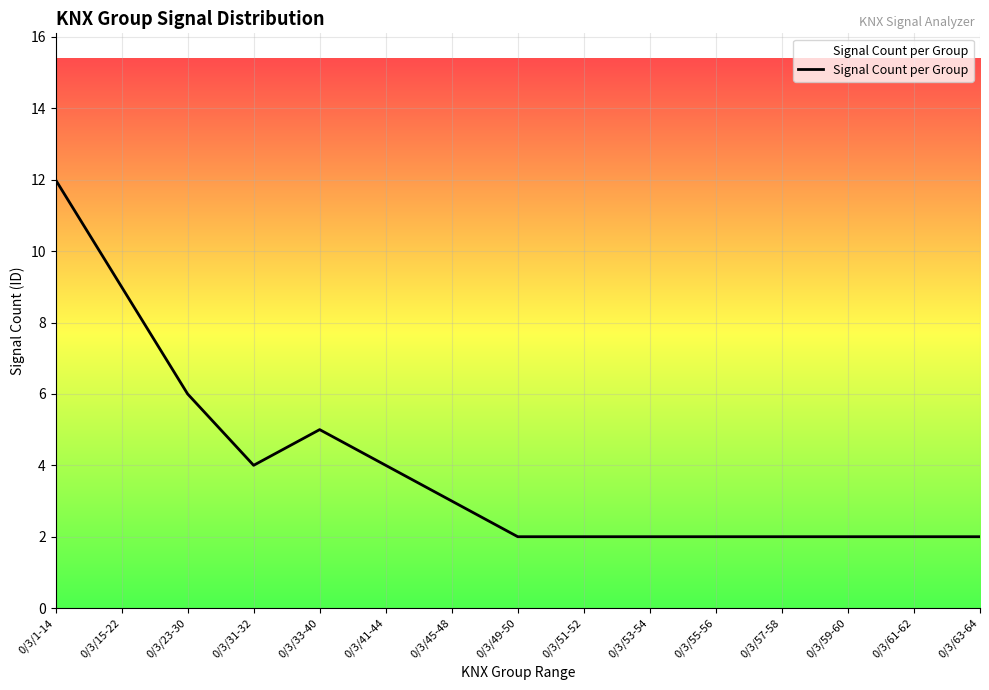

The chart shows a value of 1 at 0/3/49-50. True or false?

False